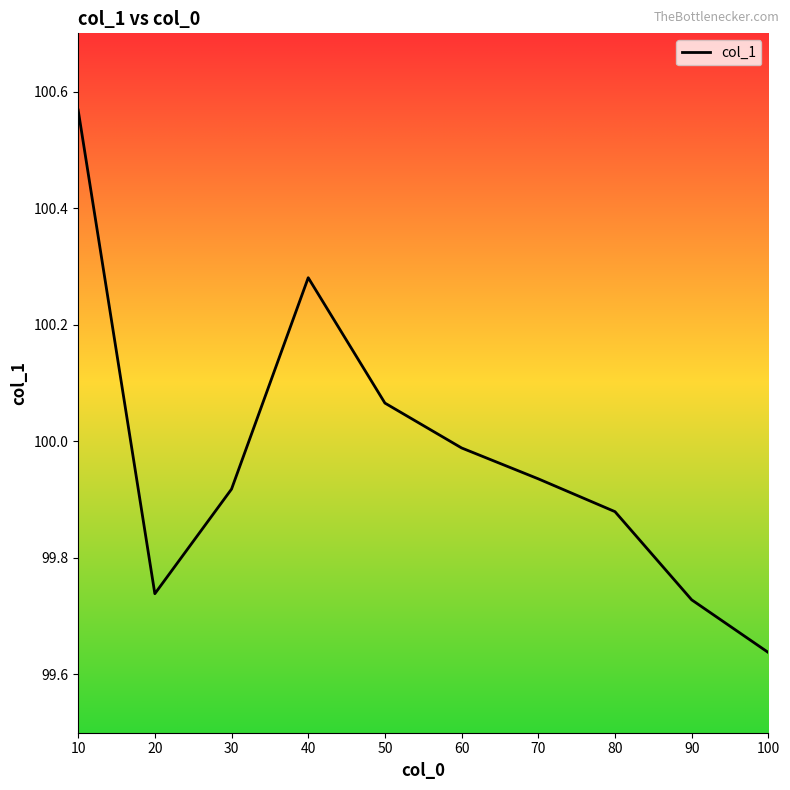

Approximately how many times larger is the value at 40 compared to 60?

1.0